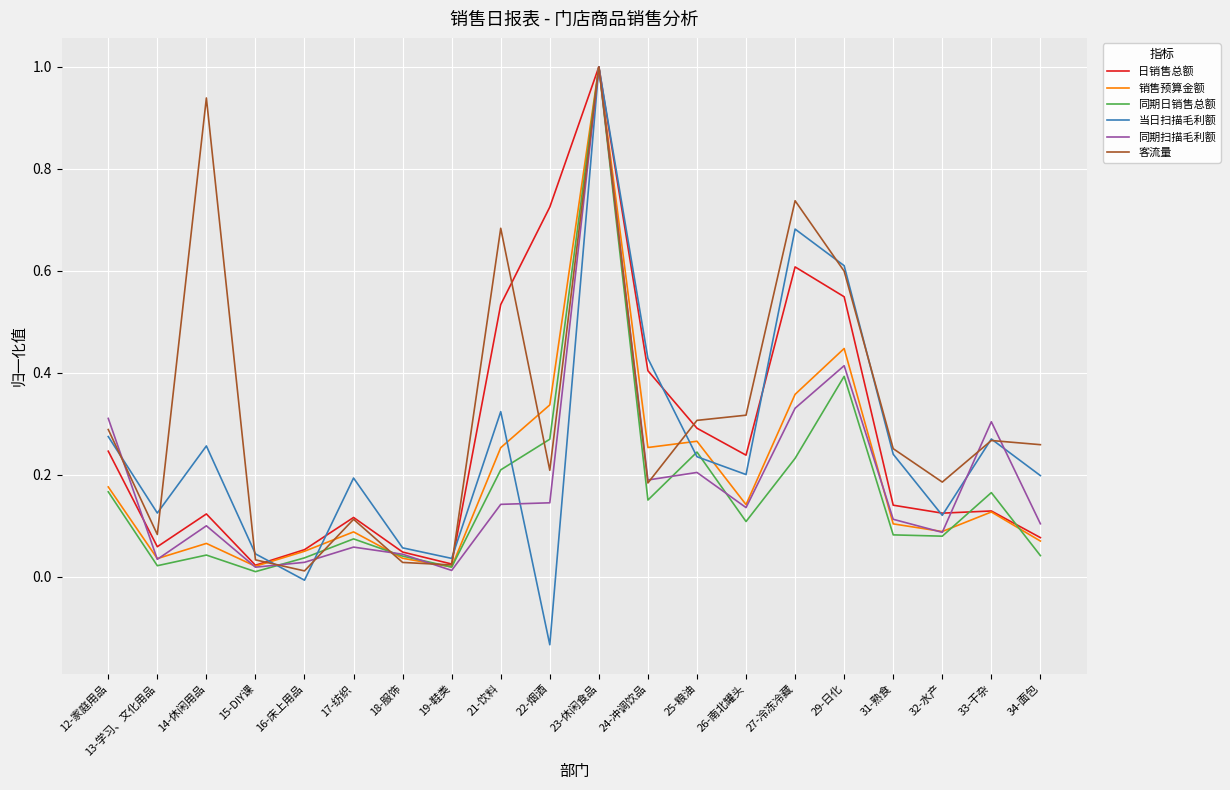

What are all the series names shown in the legend?

日销售总额, 销售预算金额, 同期日销售总额, 当日扫描毛利额, 同期扫描毛利额, 客流量